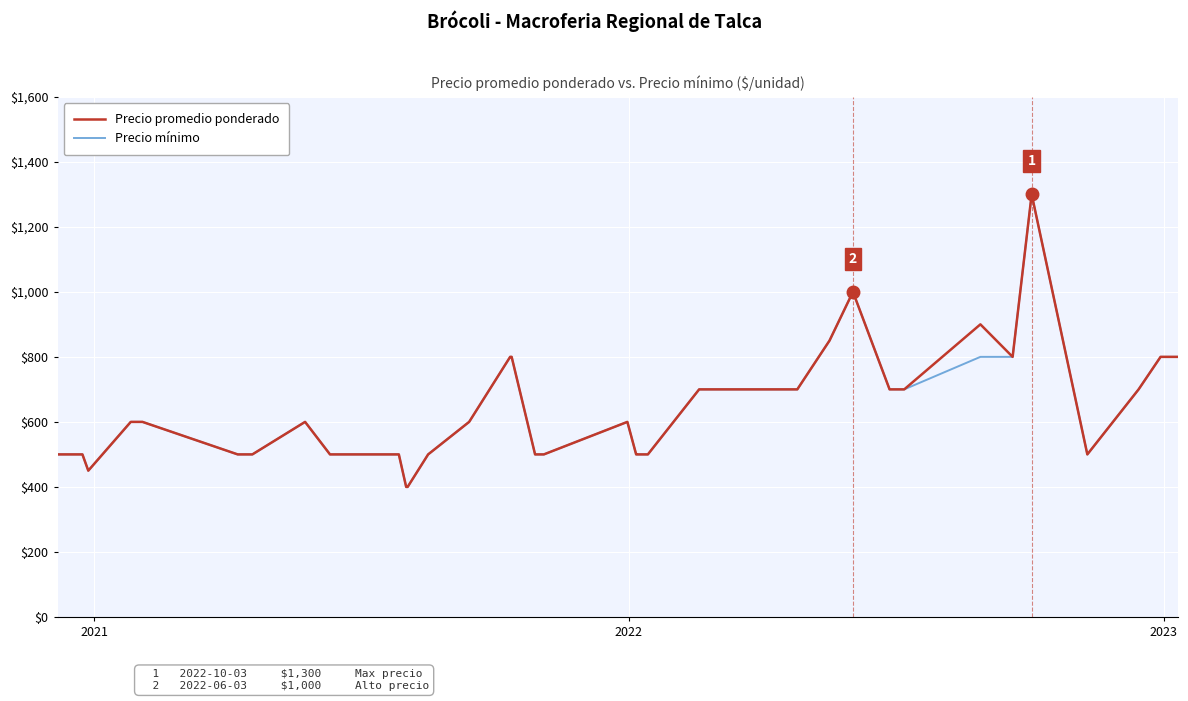

What is the maximum value shown in the chart?

1300